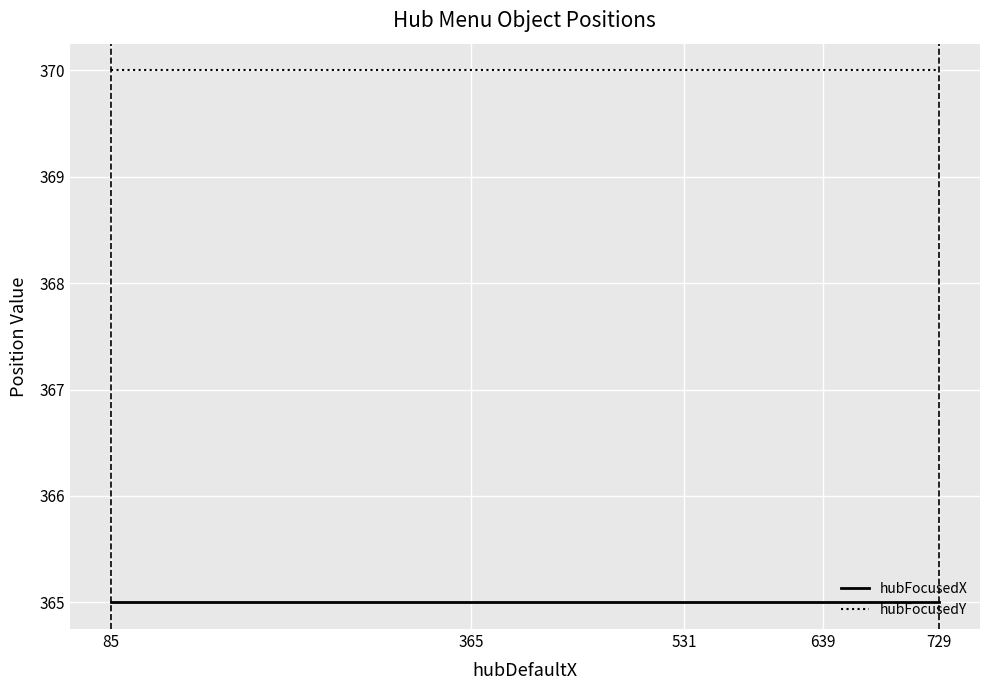

What is the spread (max minus min) of values at 639?

5